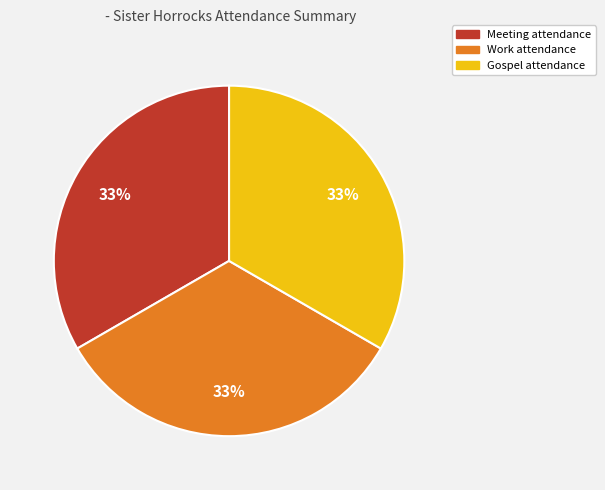

To the nearest percent, what is the average slice percentage?

33%